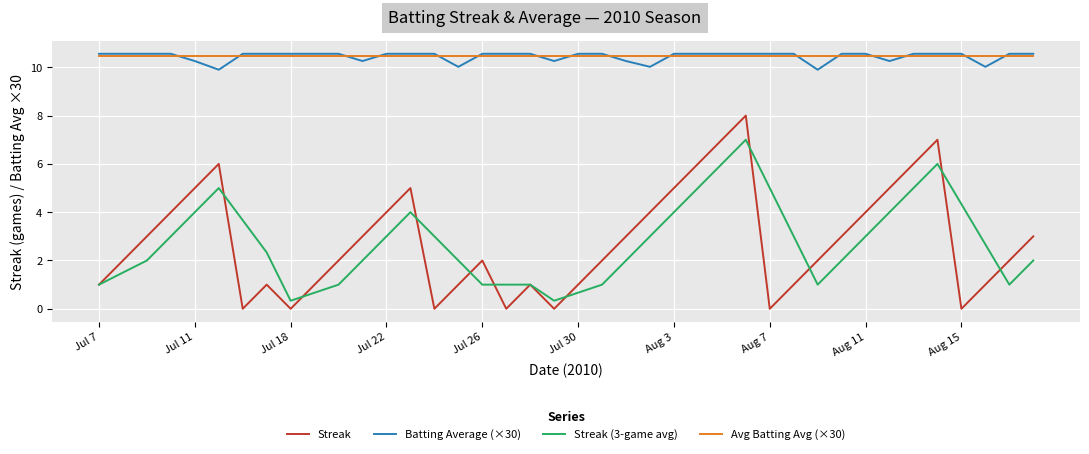

How many Streak values are between 1 and 5?

27